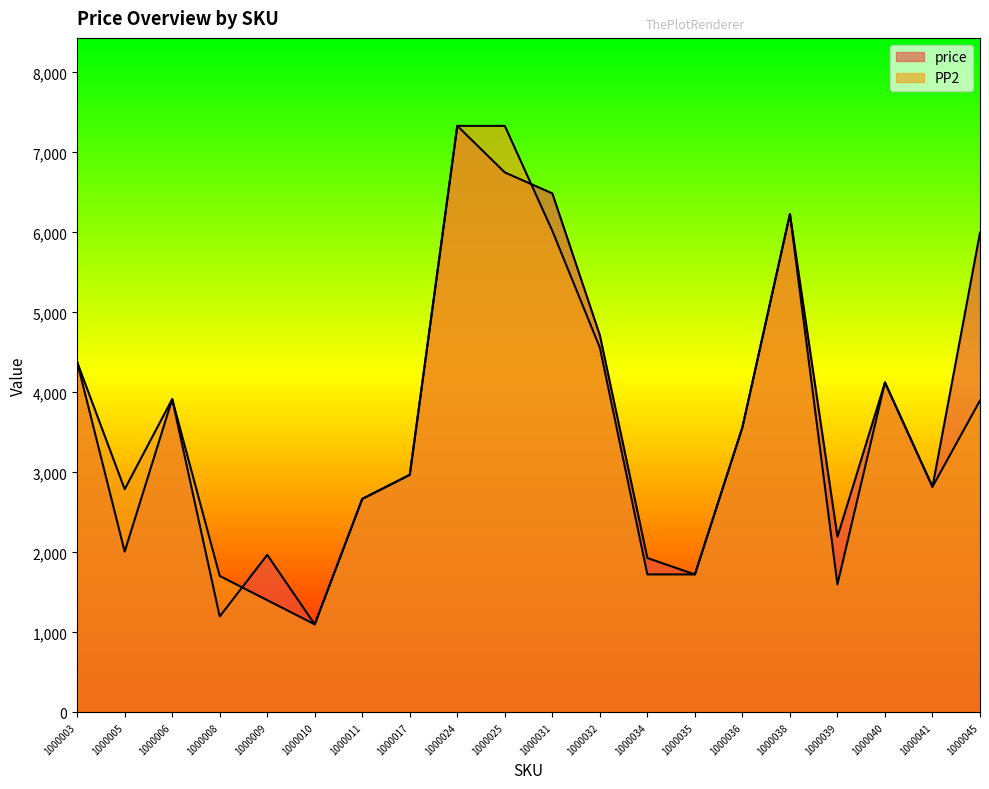

At 1000005, list the series in order from smallest to largest.

price, PP2